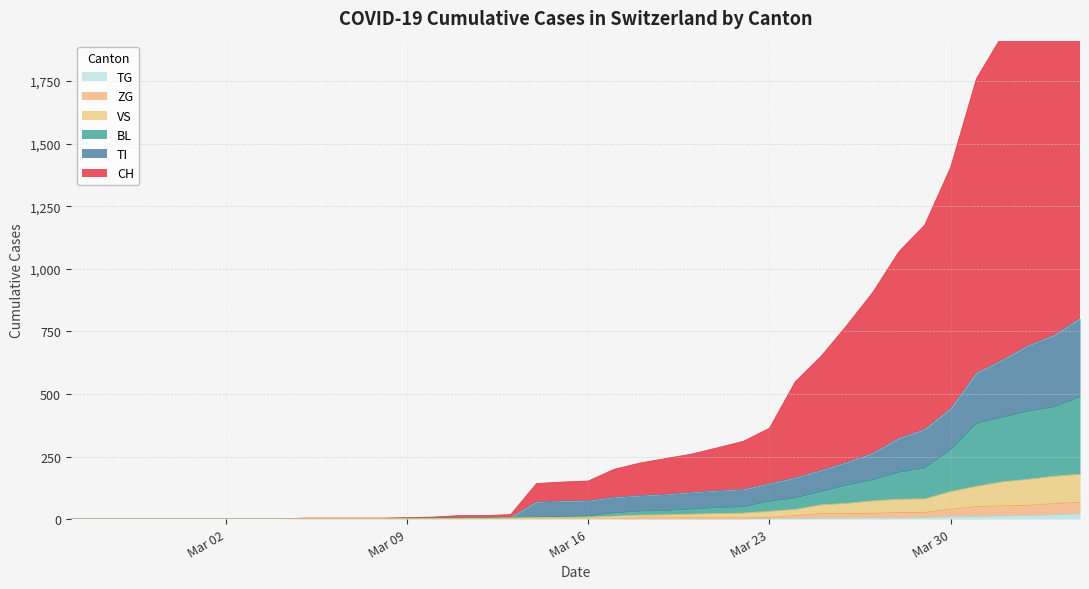

What are all the series names shown in the legend?

CH, TI, BL, VS, ZG, TG